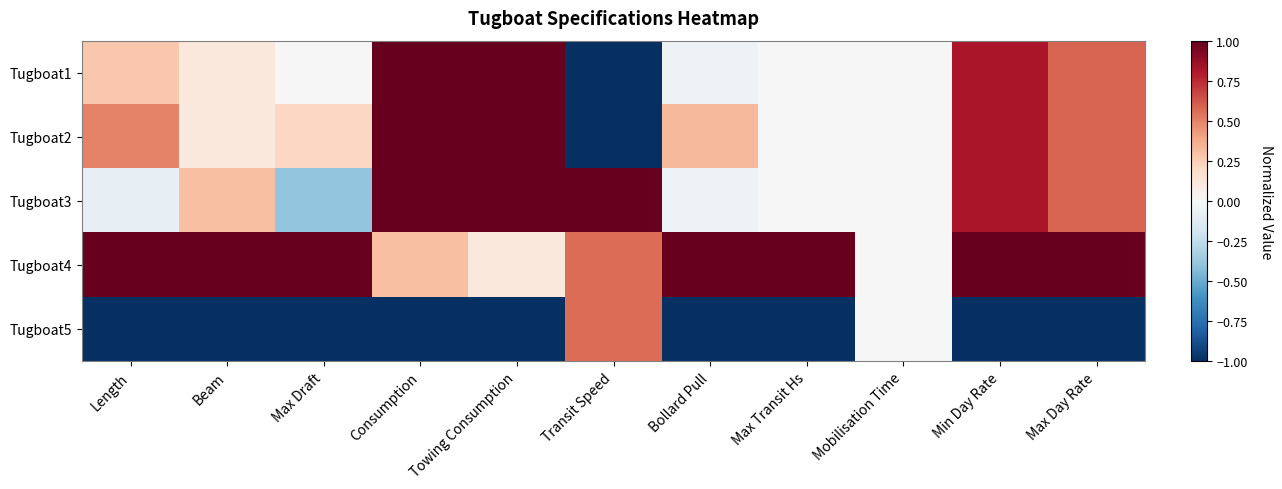

Reading left to right, list all the values displayed in this chart.

Tugboat1: Length=0.3	Beam=0.1	Max Draft=0.0	Consumption=1.0	Towing Consumption=1.0	Transit Speed=-1.0	Bollard Pull=-0.1	Max Transit Hs=0.0	Mobilisation Time=0.0	Min Day Rate=0.8	Max Day Rate=0.6
Tugboat2: Length=0.5	Beam=0.1	Max Draft=0.2	Consumption=1.0	Towing Consumption=1.0	Transit Speed=-1.0	Bollard Pull=0.3	Max Transit Hs=0.0	Mobilisation Time=0.0	Min Day Rate=0.8	Max Day Rate=0.6
Tugboat3: Length=-0.1	Beam=0.3	Max Draft=-0.4	Consumption=1.0	Towing Consumption=1.0	Transit Speed=1.0	Bollard Pull=-0.1	Max Transit Hs=0.0	Mobilisation Time=0.0	Min Day Rate=0.8	Max Day Rate=0.6
Tugboat4: Length=1.0	Beam=1.0	Max Draft=1.0	Consumption=0.3	Towing Consumption=0.1	Transit Speed=0.6	Bollard Pull=1.0	Max Transit Hs=1.0	Mobilisation Time=0.0	Min Day Rate=1.0	Max Day Rate=1.0
Tugboat5: Length=-1.0	Beam=-1.0	Max Draft=-1.0	Consumption=-1.0	Towing Consumption=-1.0	Transit Speed=0.6	Bollard Pull=-1.0	Max Transit Hs=-1.0	Mobilisation Time=0.0	Min Day Rate=-1.0	Max Day Rate=-1.0